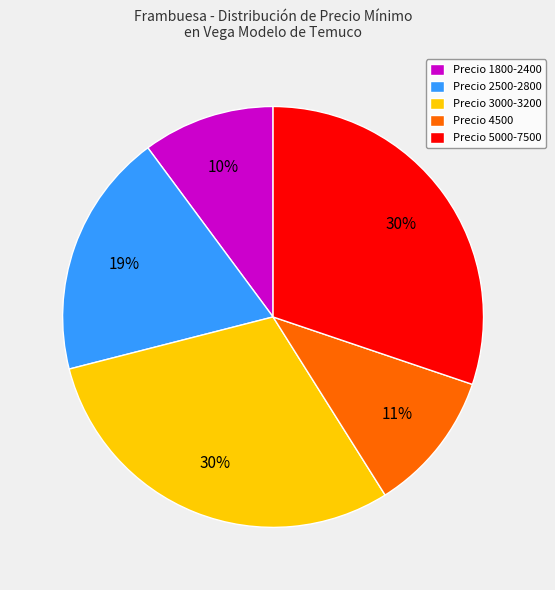

To the nearest percent, what percentage of the pie is Precio 4500?

11%